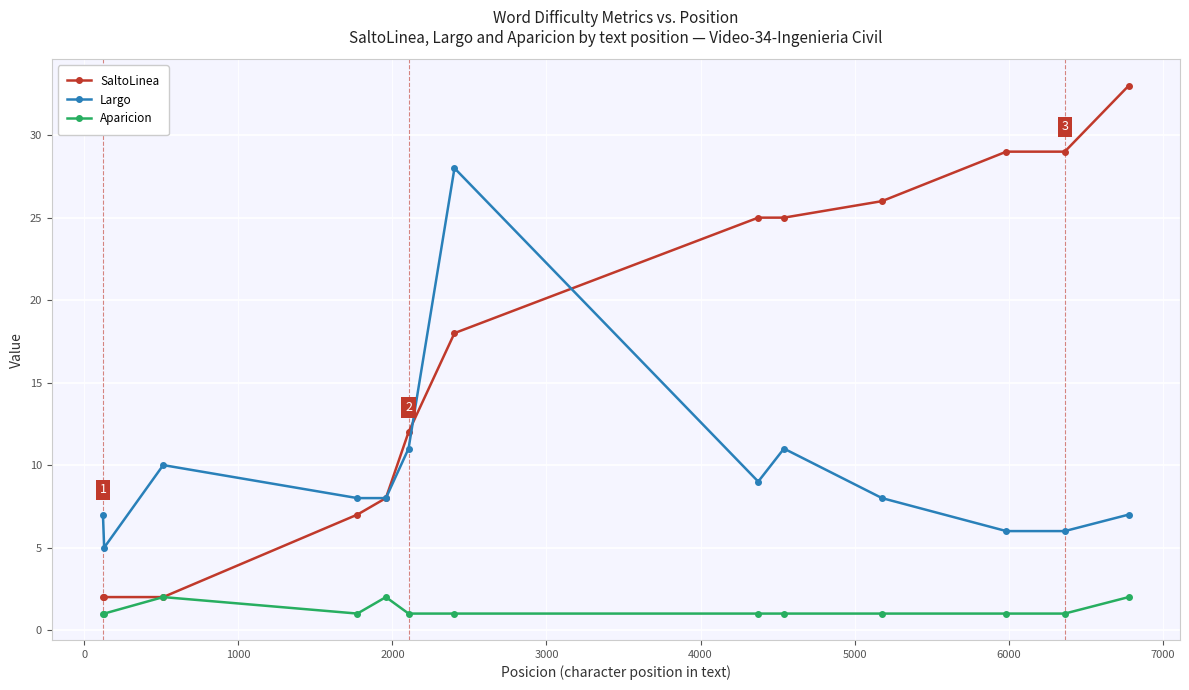

What is the value of the Aparicion point at the 4th from the left?

1